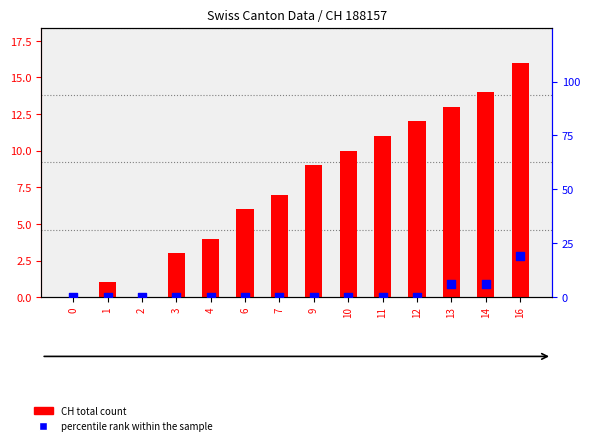

At how many categories does at least one series exceed 14?

1